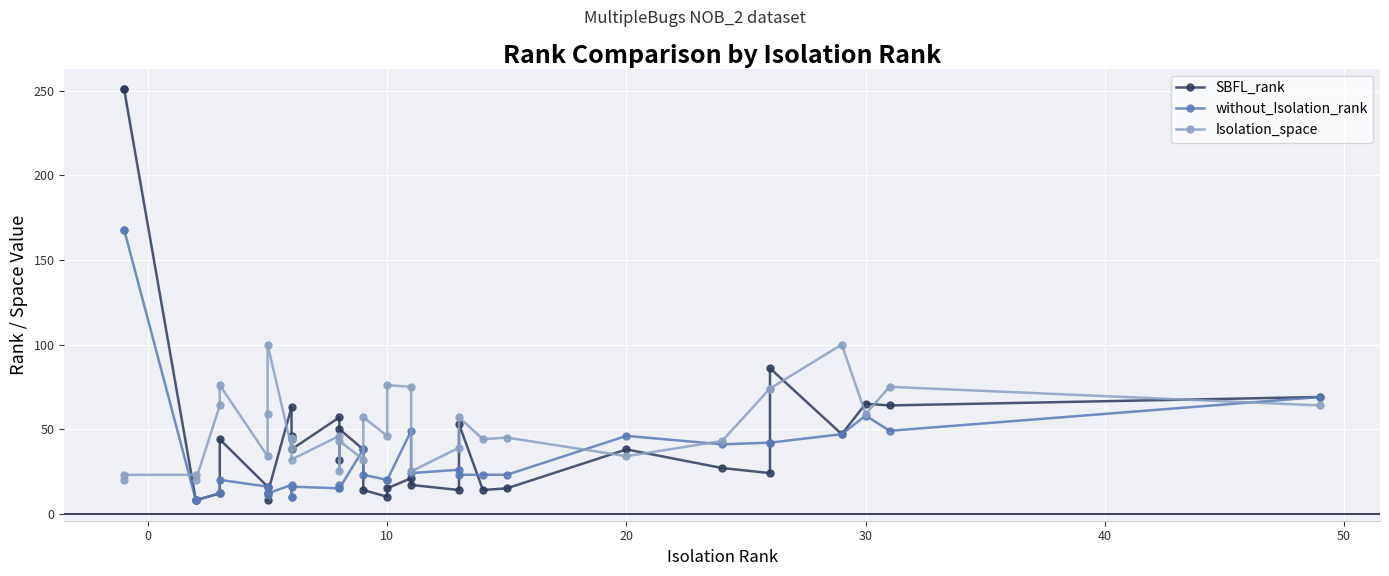

Rank the series by their maximum value, from highest to lowest.

SBFL_rank, without_Isolation_rank, Isolation_space